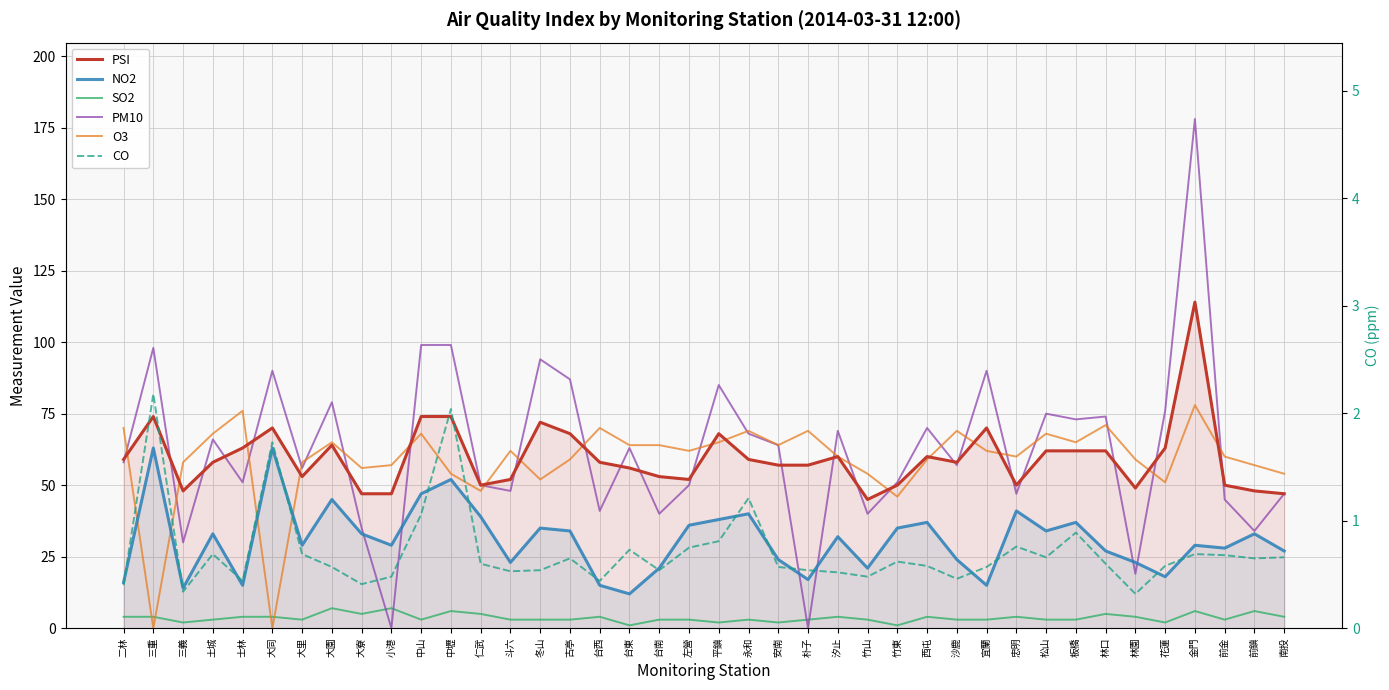

What is the difference between the highest and lowest values at 二林?

69.6